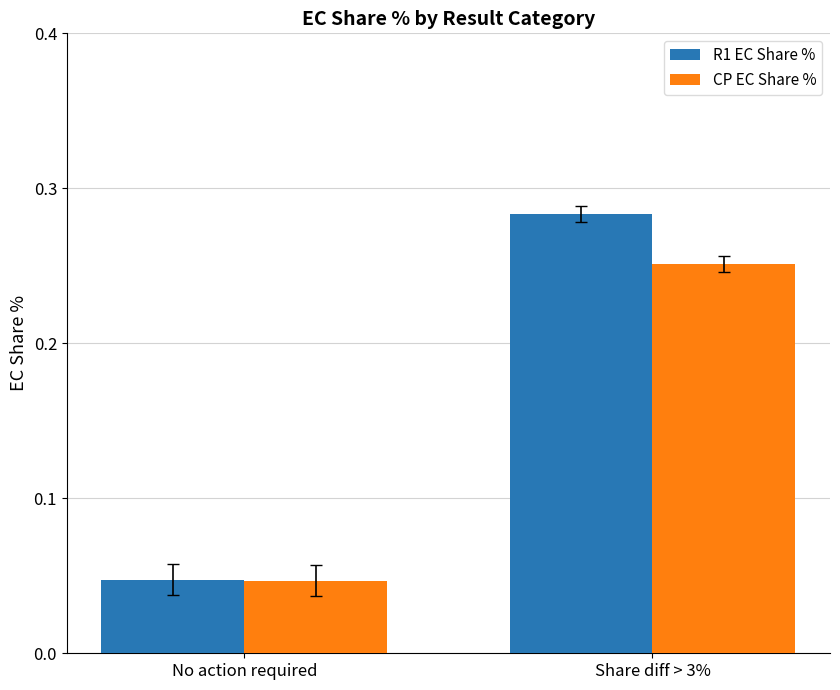

List the series in order of their overall mean, highest first.

R1 EC Share %, CP EC Share %